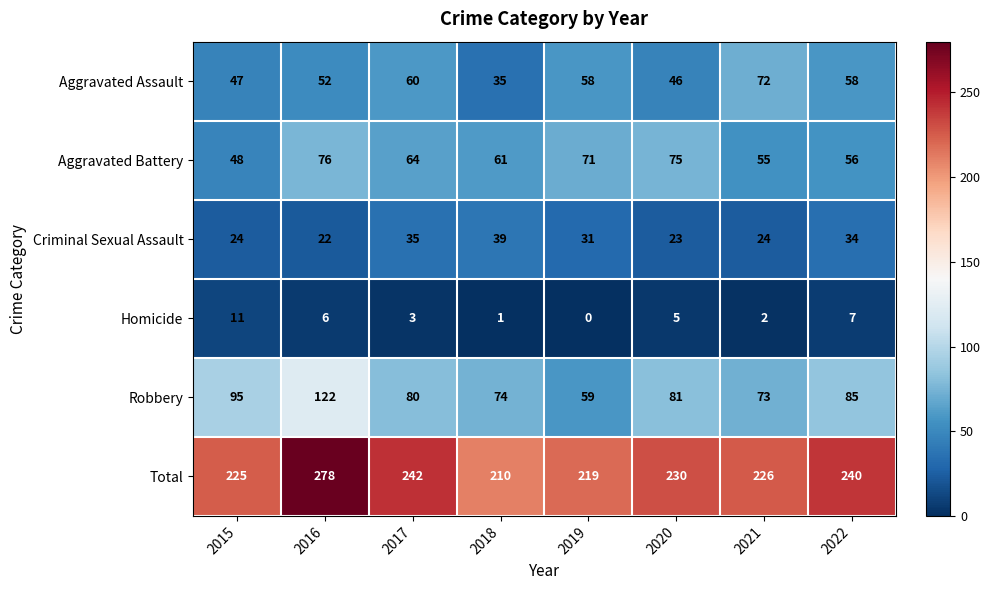

Which category has the lowest value in the Criminal Sexual Assault series?

2016